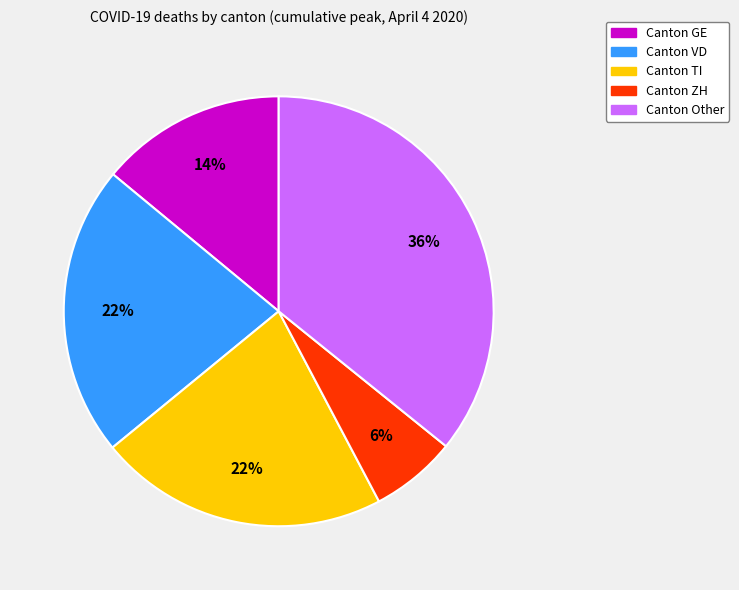

Is there a majority slice in this chart?

No